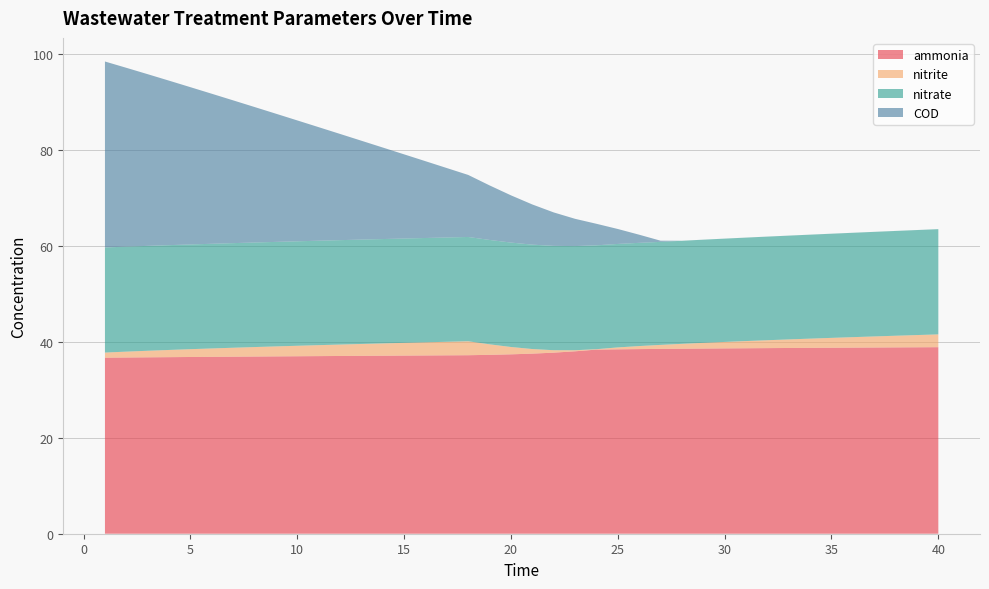

Reading left to right, extract all data points from this chart.

ammonia: 36.7	36.7	36.8	36.8	36.8	36.9	36.9	36.9	37.0	37.0	37.0	37.0	37.1	37.1	37.1	37.2	37.2	37.2	37.3	37.4	37.5	37.7	38.0	38.4	38.4	38.5	38.5	38.6	38.6	38.6	38.7	38.7	38.7	38.7	38.8	38.8	38.8	38.8	38.9	38.9
nitrite: 1.1	1.2	1.4	1.5	1.6	1.7	1.9	2.0	2.1	2.2	2.3	2.4	2.5	2.6	2.7	2.7	2.8	2.9	2.2	1.5	1.0	0.5	0.2	0.1	0.4	0.6	0.8	1.0	1.2	1.3	1.5	1.6	1.8	1.9	2.1	2.2	2.3	2.4	2.5	2.7
nitrate: 21.9	21.9	21.9	21.8	21.8	21.8	21.8	21.8	21.8	21.8	21.8	21.8	21.8	21.8	21.7	21.7	21.7	21.7	21.8	21.8	21.8	21.7	21.7	21.7	21.6	21.5	21.5	21.5	21.5	21.5	21.6	21.6	21.6	21.7	21.7	21.8	21.8	21.8	21.9	21.9
COD: 38.8	37.3	35.8	34.3	32.8	31.3	29.8	28.2	26.7	25.2	23.7	22.1	20.6	19.1	17.5	16.0	14.5	12.9	11.4	9.8	8.4	7.0	5.7	4.5	3.1	1.7	0.2	0.0	0.0	0.0	0.0	0.0	0.0	0.0	0.0	0.0	0.0	0.0	0.0	0.0